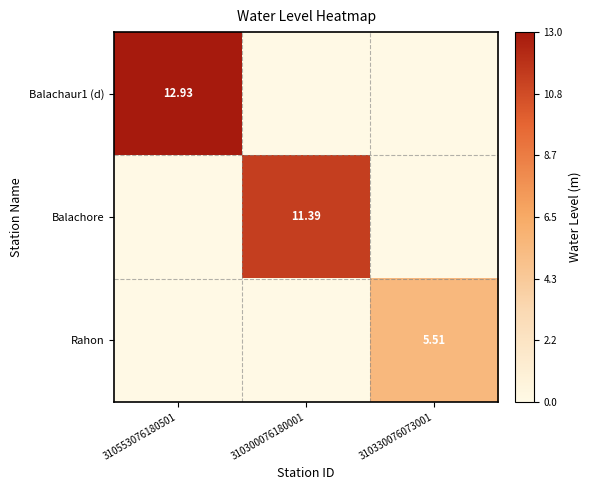

Rank the categories by Rahon value from highest to lowest.

310330076073001, 310553076180501, 310300076180001